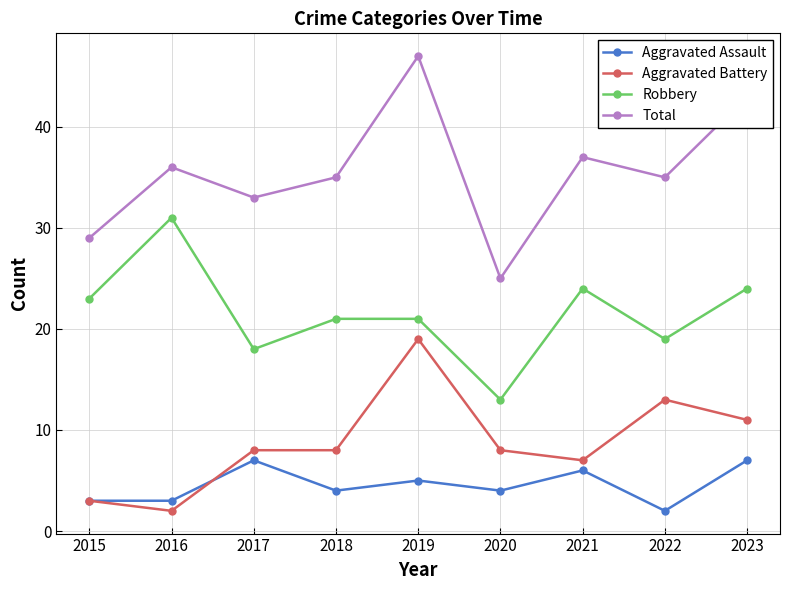

What is the sum of all Aggravated Battery values?

79